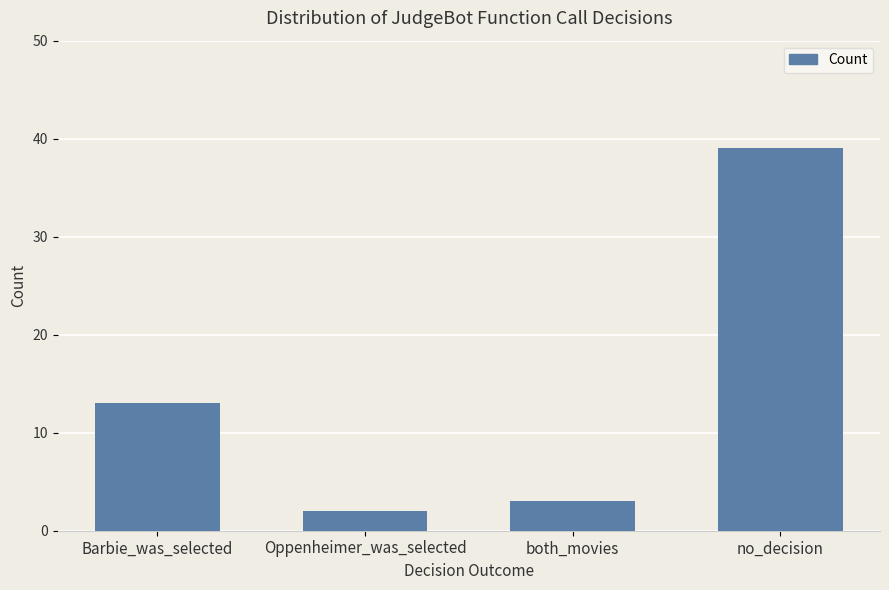

Approximately how many times larger is the value at no_decision compared to Oppenheimer_was_selected?

19.5